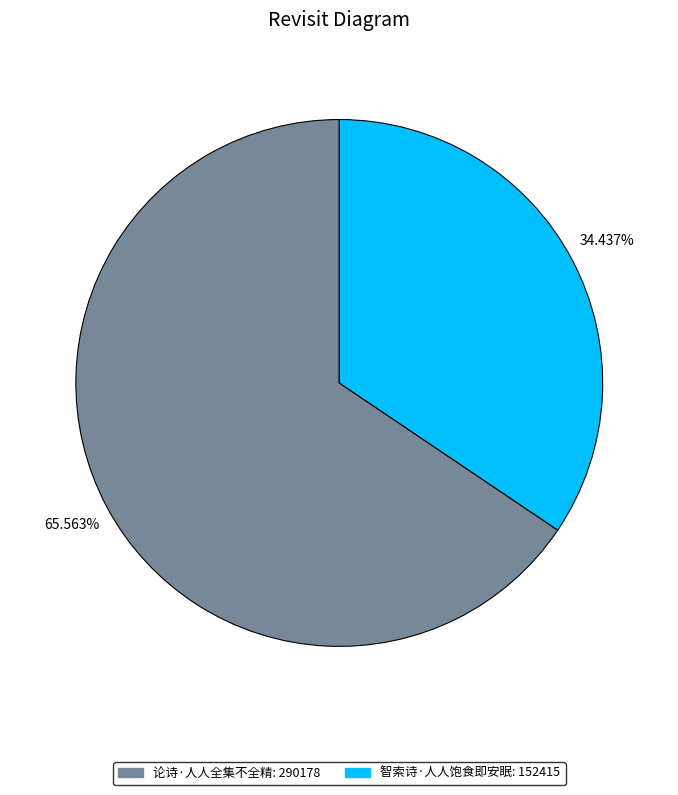

Which category has the smallest portion of the pie?

智索诗·人人饱食即安眠